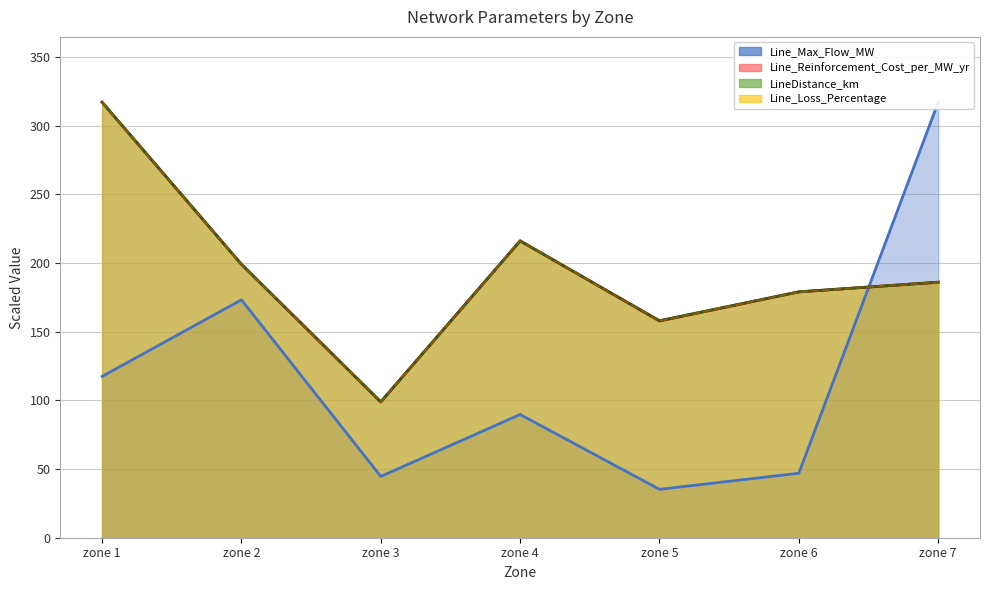

Which series has the largest total across all categories?

LineDistance_km